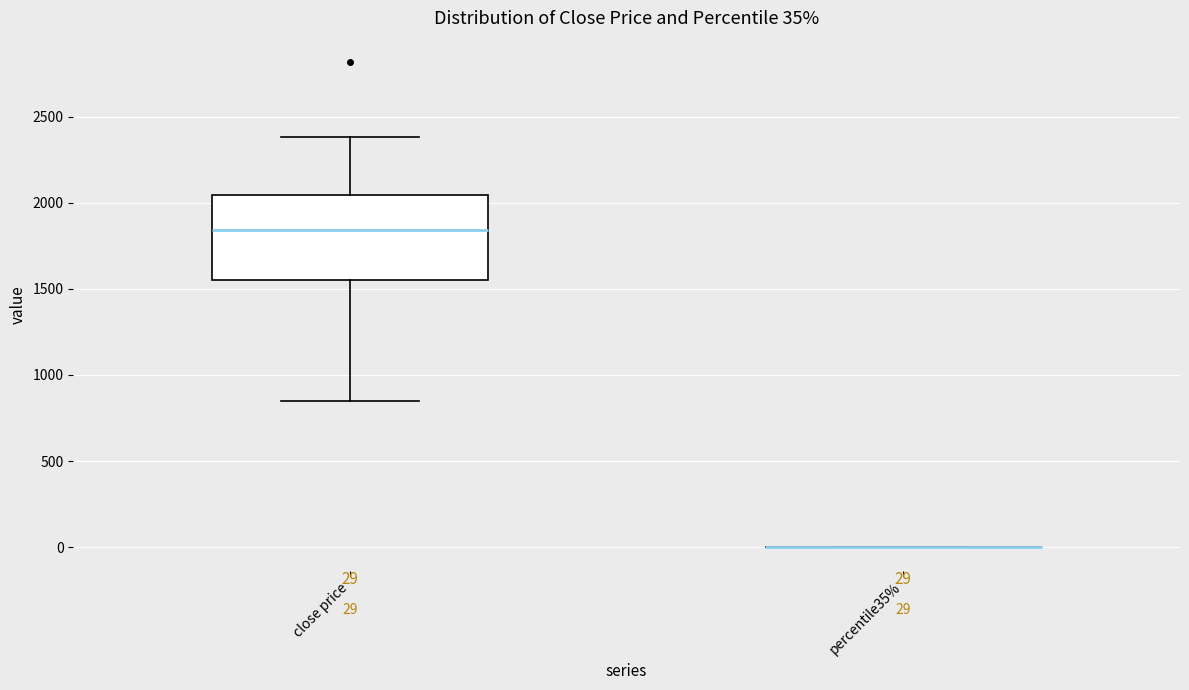

Comparing the boxes themselves (not the whiskers), which one is the tallest?

close price